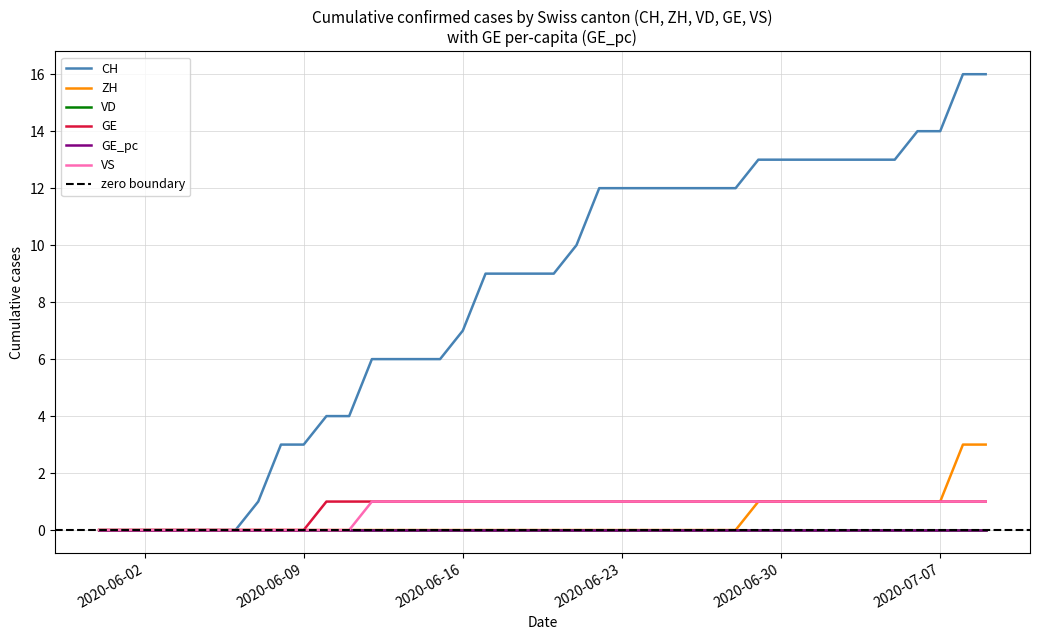

What is the sum of all VS values?

28.0